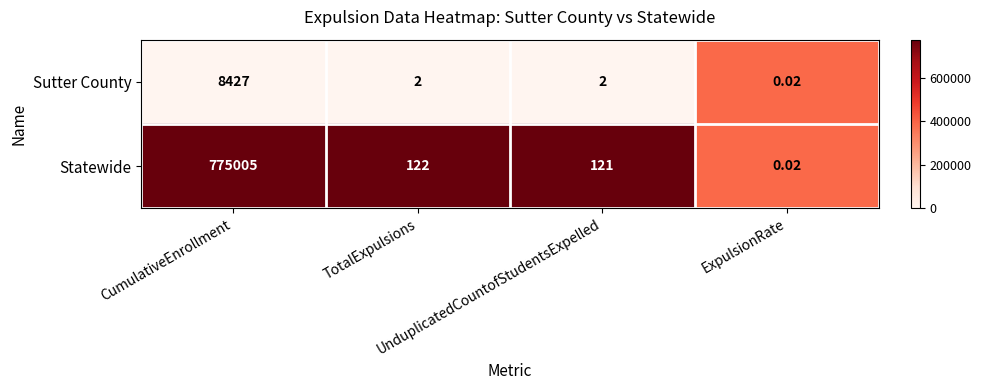

List the series in order of their overall mean, highest first.

Statewide, Sutter County